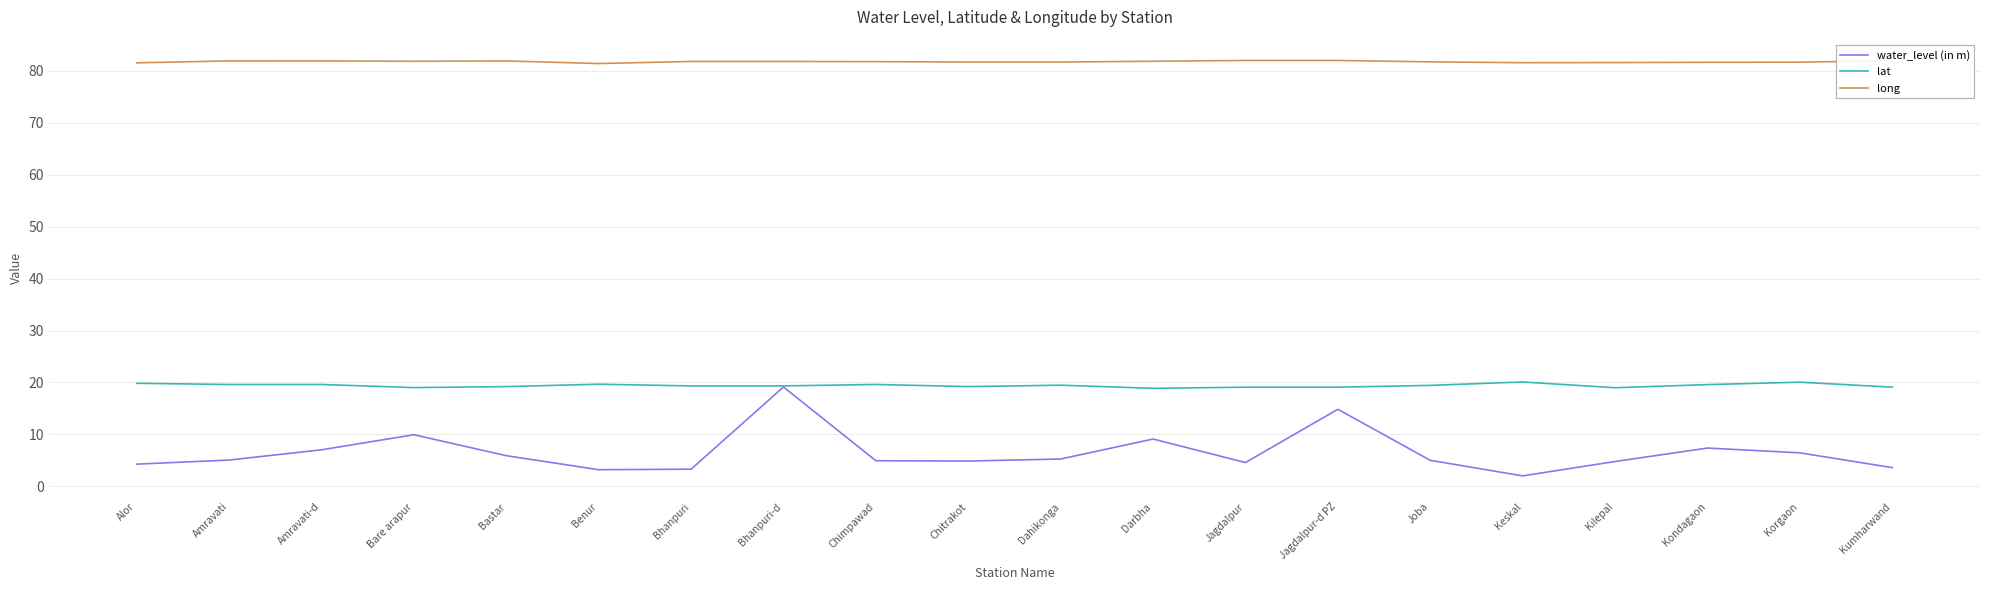

List the series in order of their peak value, highest first.

long, lat, water_level (in m)